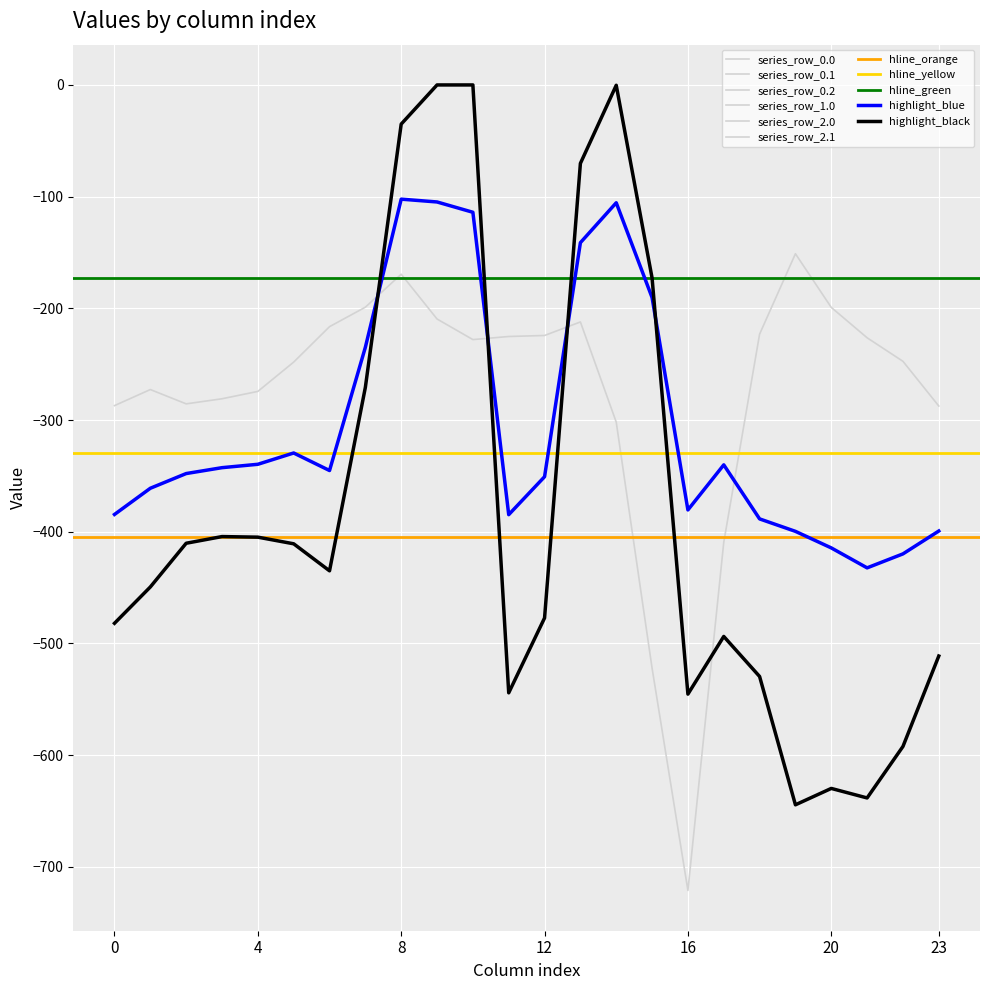

What is the difference between the row_1.0 values at 1 and 14?

449.2